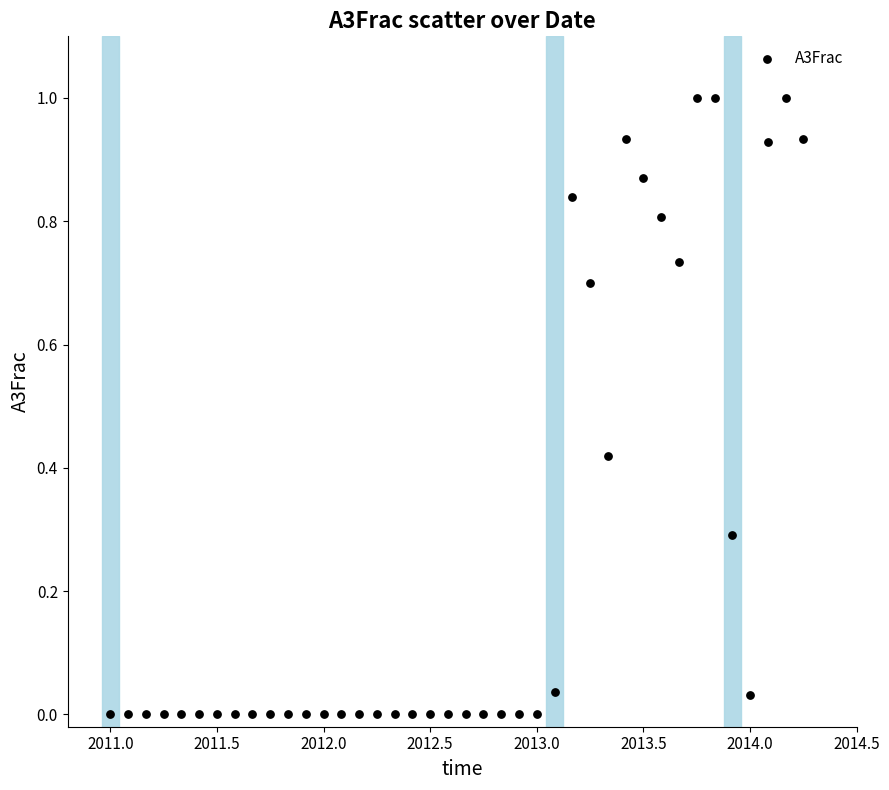

What is the range of X values (max minus min)?

3.2